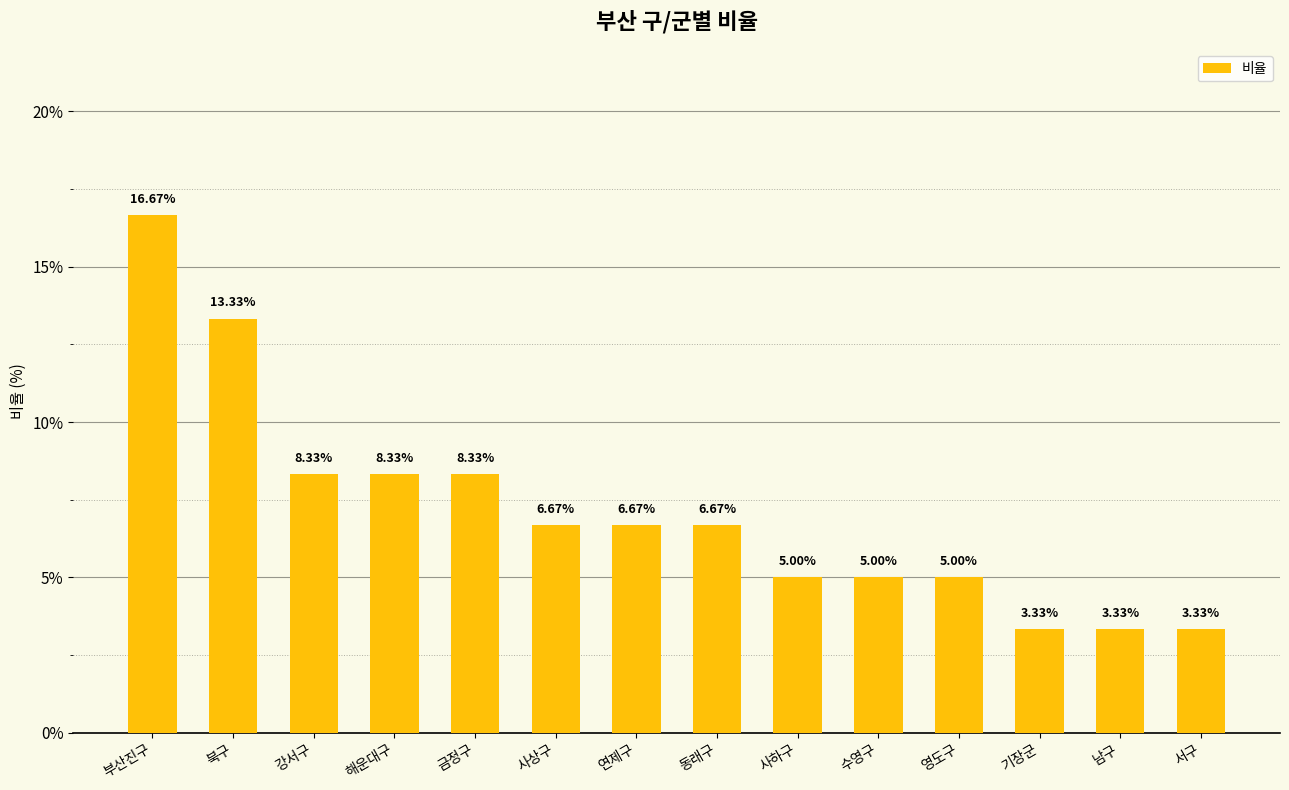

What is the average value?

7.1